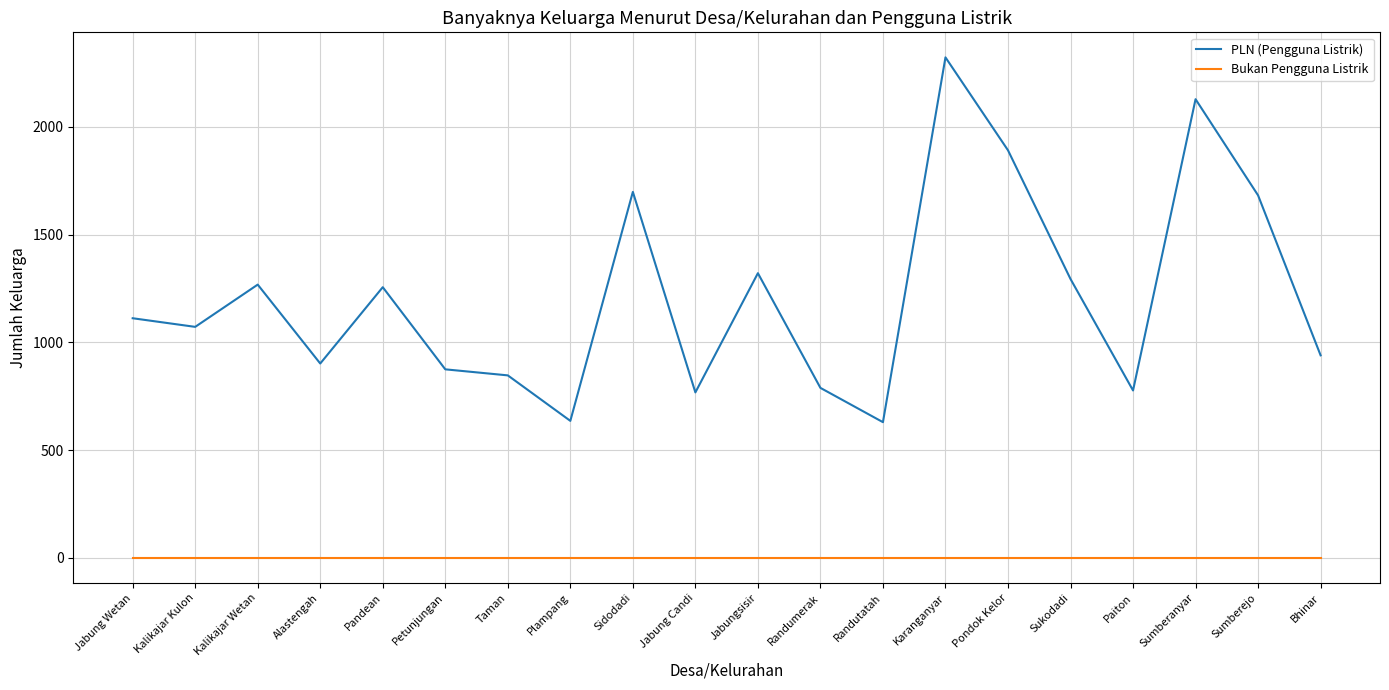

Does the chart have visible grid lines?

Yes